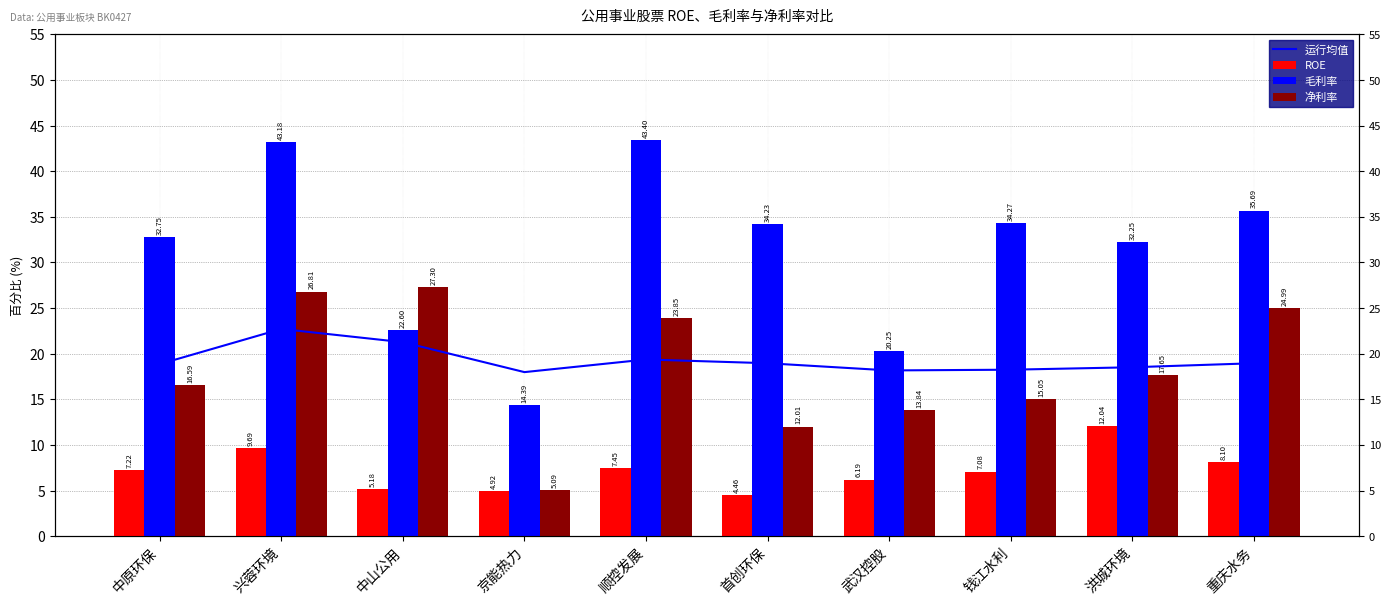

Reading right to left, extract all data points from this chart.

运行均值: 19.0	18.5	18.2	18.2	19.0	19.4	18.0	21.3	22.7	18.9
ROE: 8.1	12.0	7.1	6.2	4.5	7.5	4.9	5.2	9.7	7.2
毛利率: 35.7	32.2	34.3	20.3	34.2	43.4	14.4	22.6	43.2	32.8
净利率: 25.0	17.7	15.0	13.8	12.0	23.9	5.1	27.3	26.8	16.6